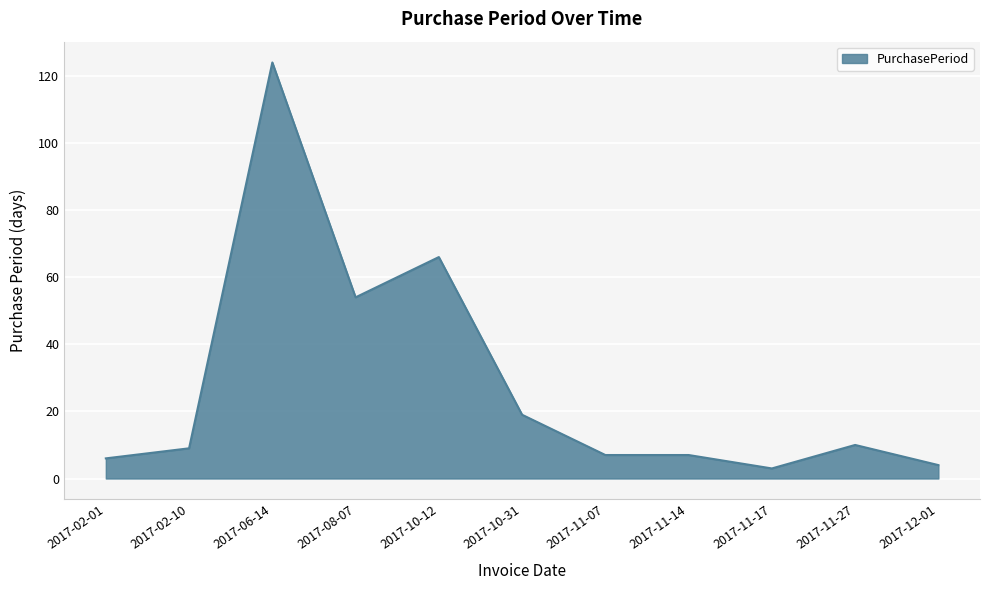

True or false: there are more than 1 points higher than both neighbors.

True